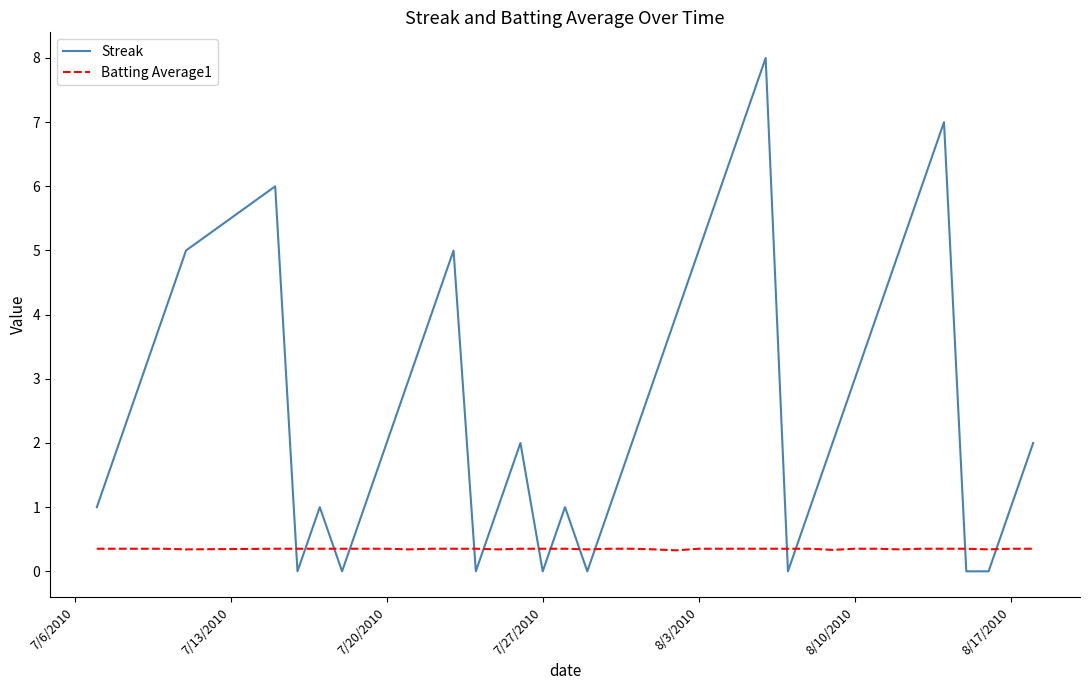

What is the difference between the maximum and minimum values in the Streak series?

8.0